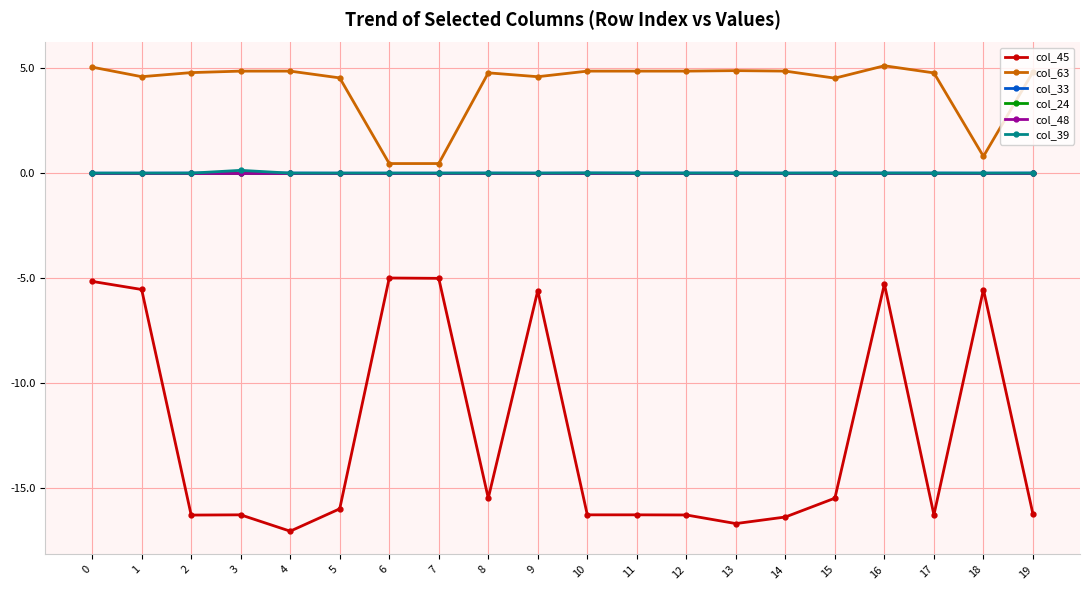

True or false: col_48 and col_39 intersect in this chart.

False